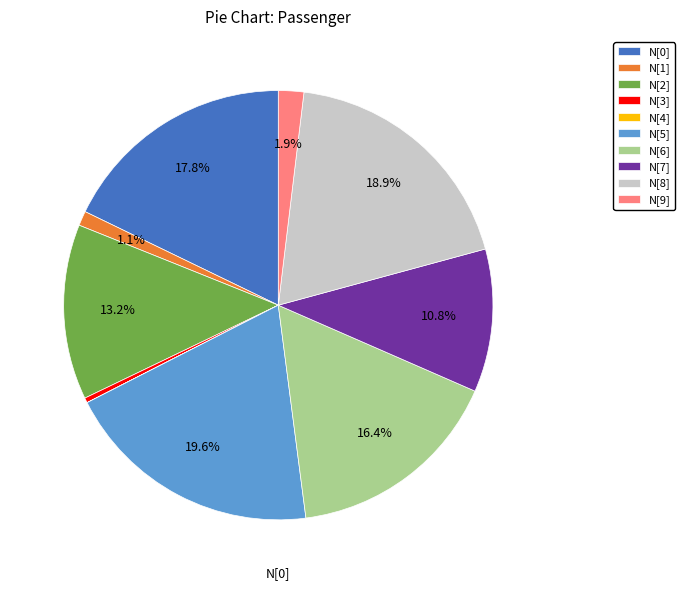

To the nearest percent, what is the average slice percentage?

10%